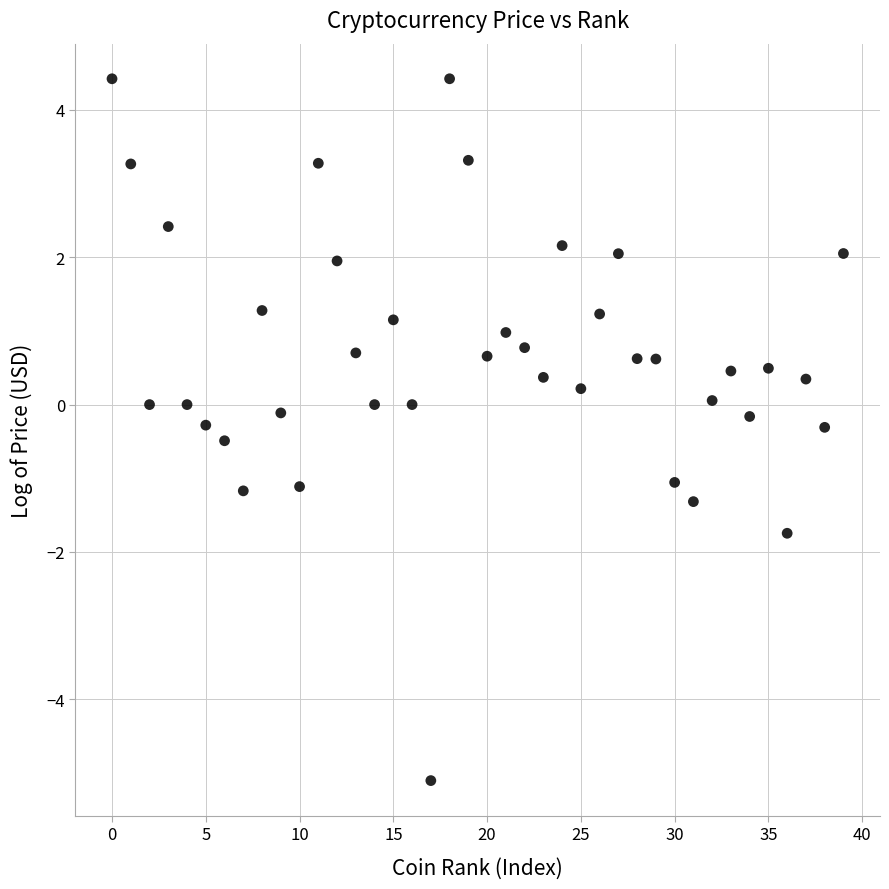

What is the range of Y values (max minus min)?

9.5